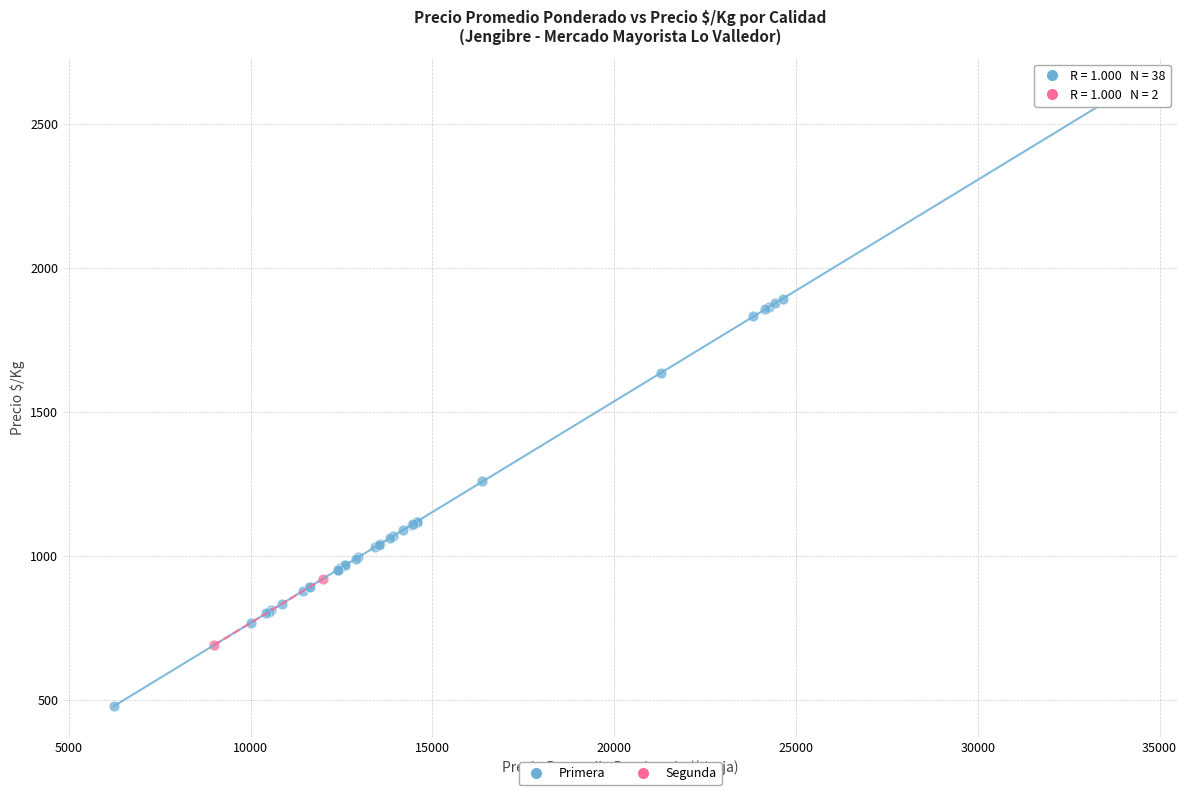

What are all the series names shown in the legend?

Primera, Segunda